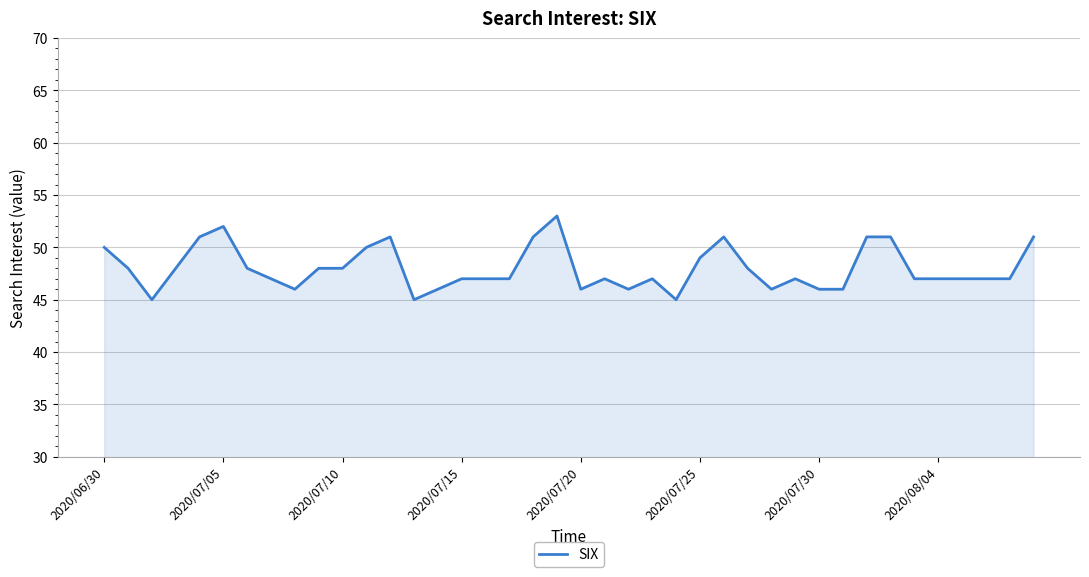

What is the difference between the maximum and minimum values?

8